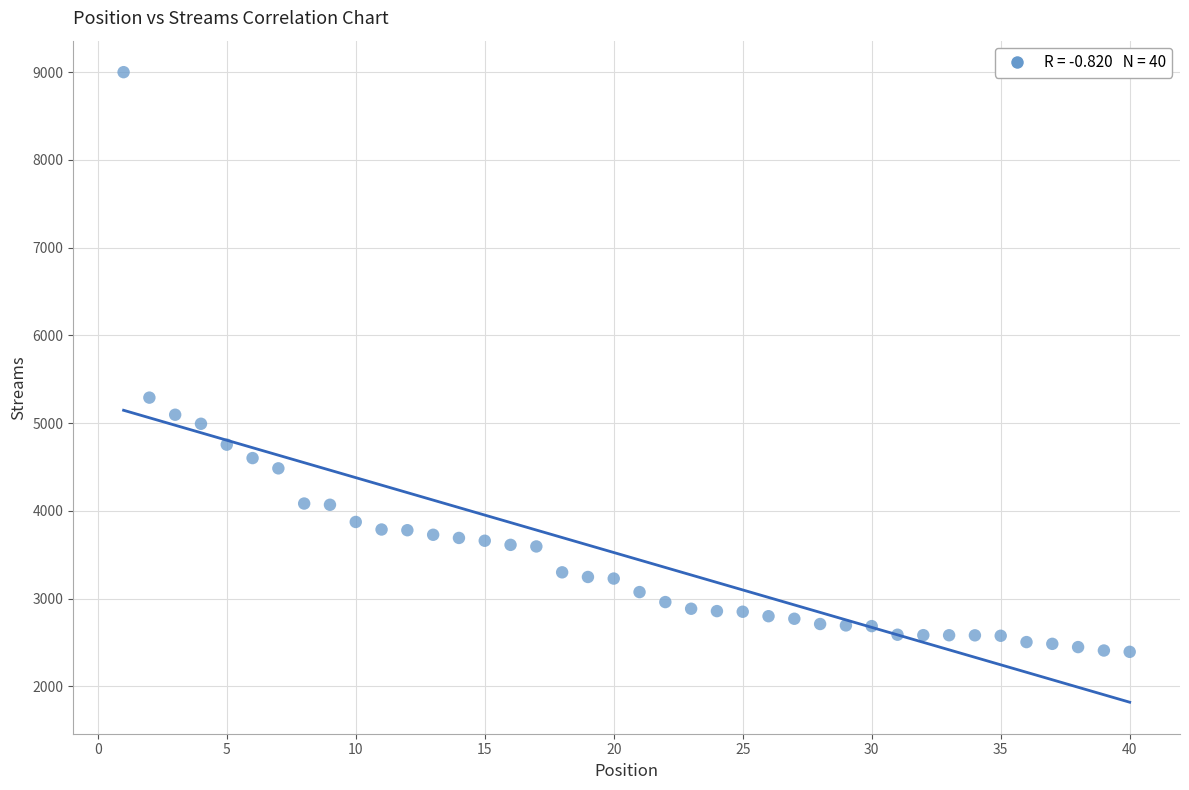

What is the range of Y values (max minus min)?

6606